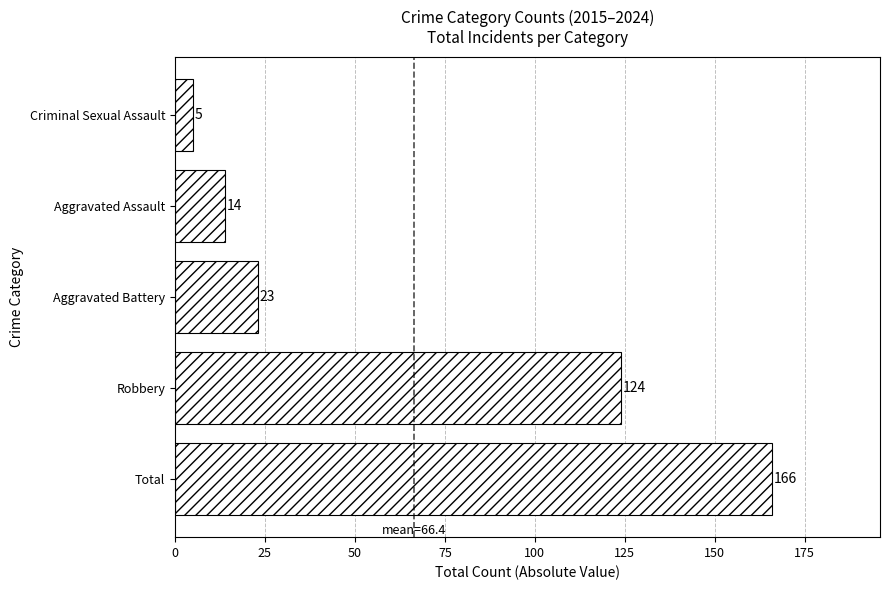

Count the number of categories in the chart.

5